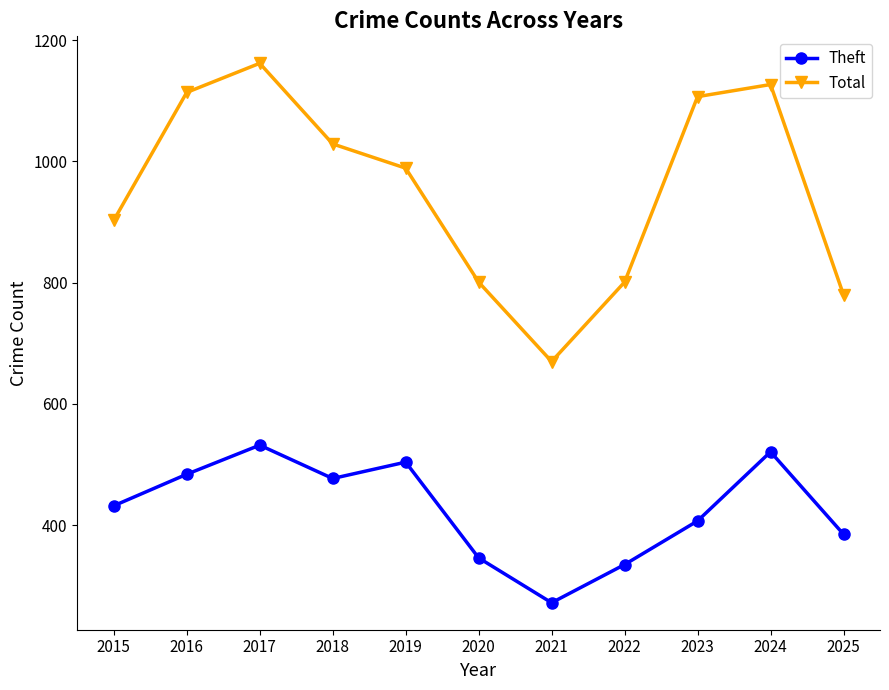

Which category has the lowest value in the Theft series?

2021